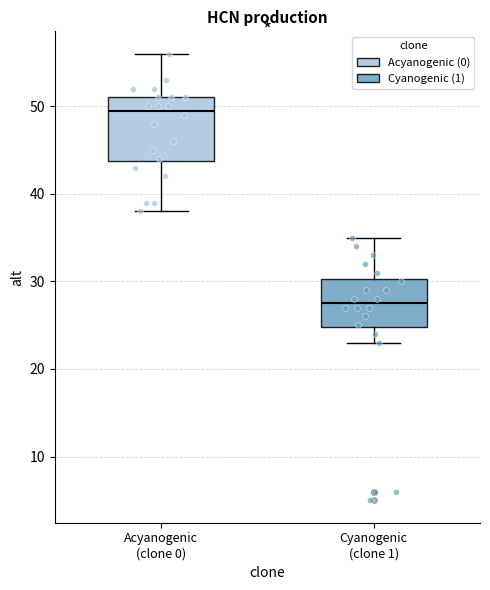

Where does the lower whisker of the box for Cyanogenic (clone 1) end on the y-axis? The values are not printed on the chart, so give them approximately, as read against the axis.

23